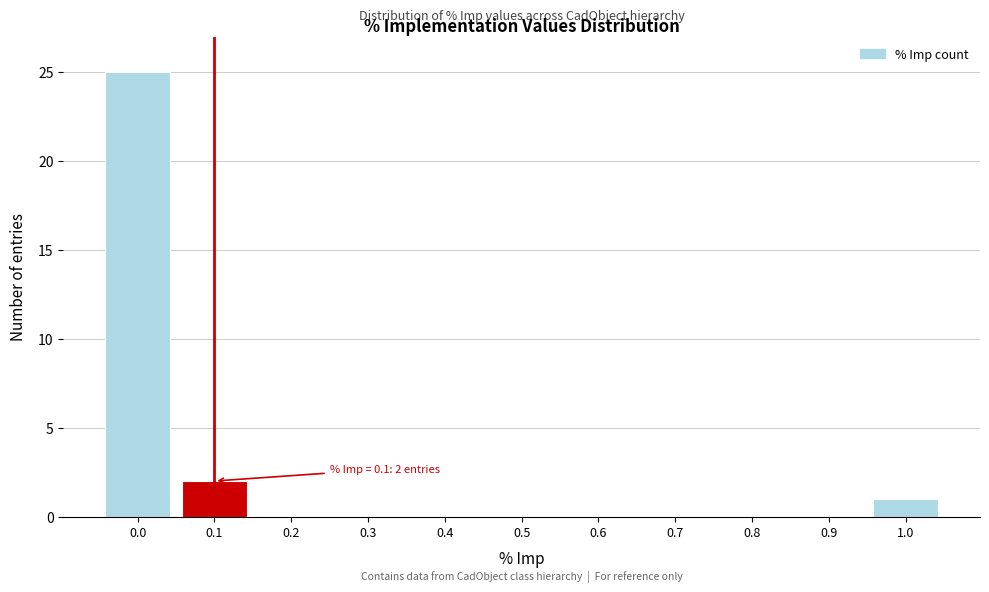

Reading right to left, transcribe all the data shown in this chart.

1.0=1	0.9=0	0.8=0	0.7=0	0.6=0	0.5=0	0.4=0	0.3=0	0.2=0	0.1=2	0.0=25